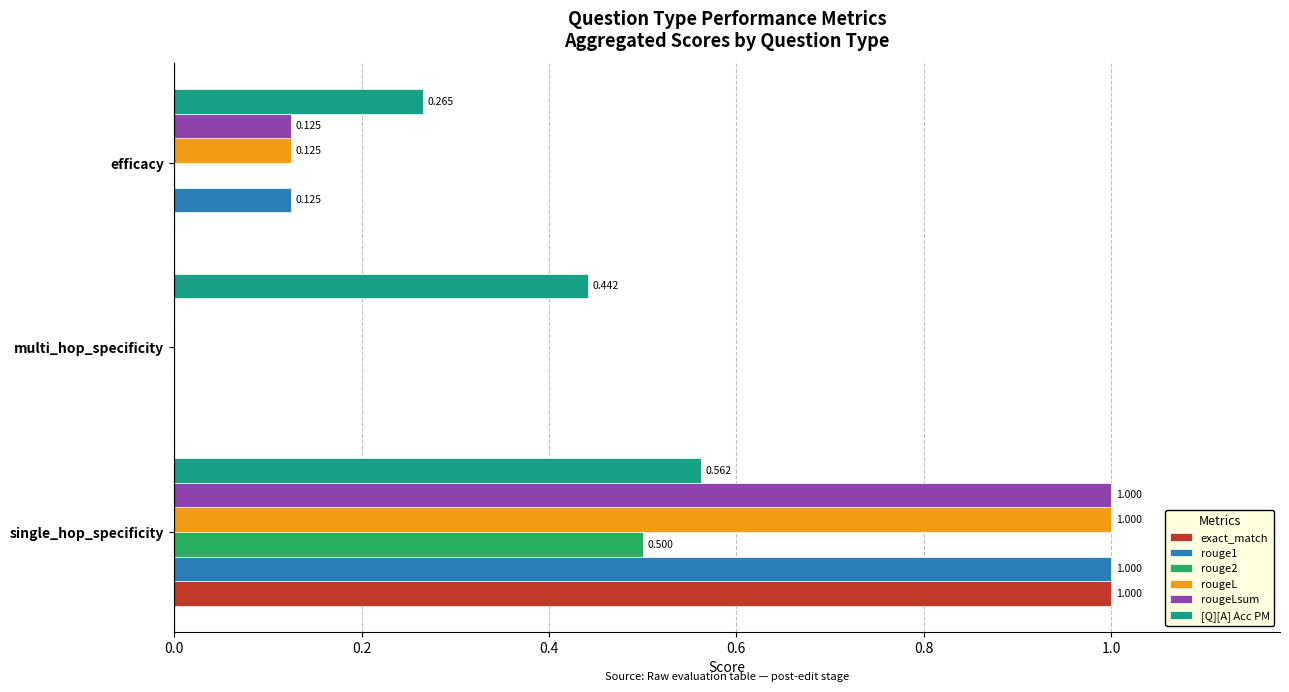

Which series changed the most between multi_hop_specificity and efficacy?

[Q][A] Acc PM